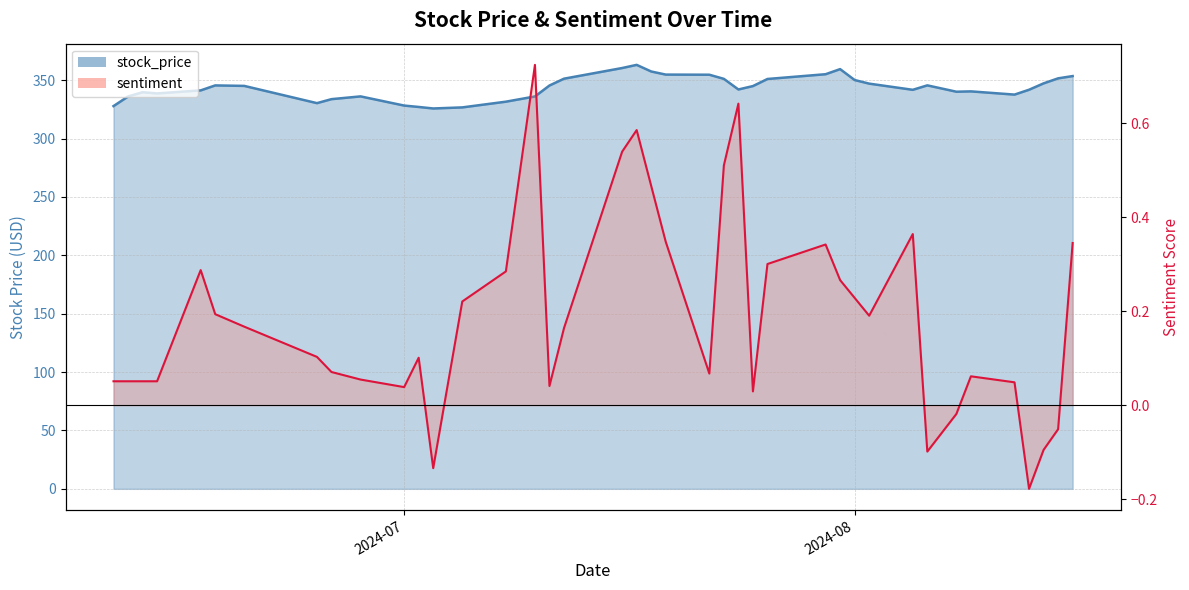

What is the difference between the maximum and minimum values?

37.3